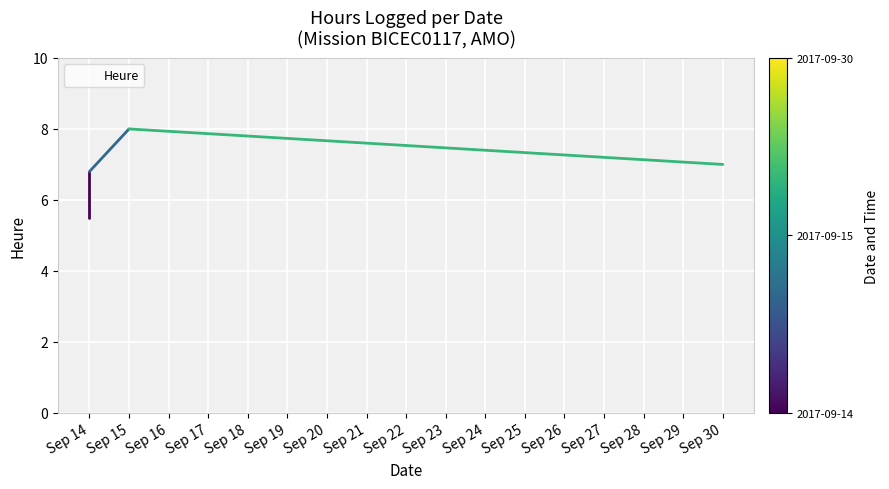

How many points are higher than both their immediate neighbors (excluding endpoints)?

1